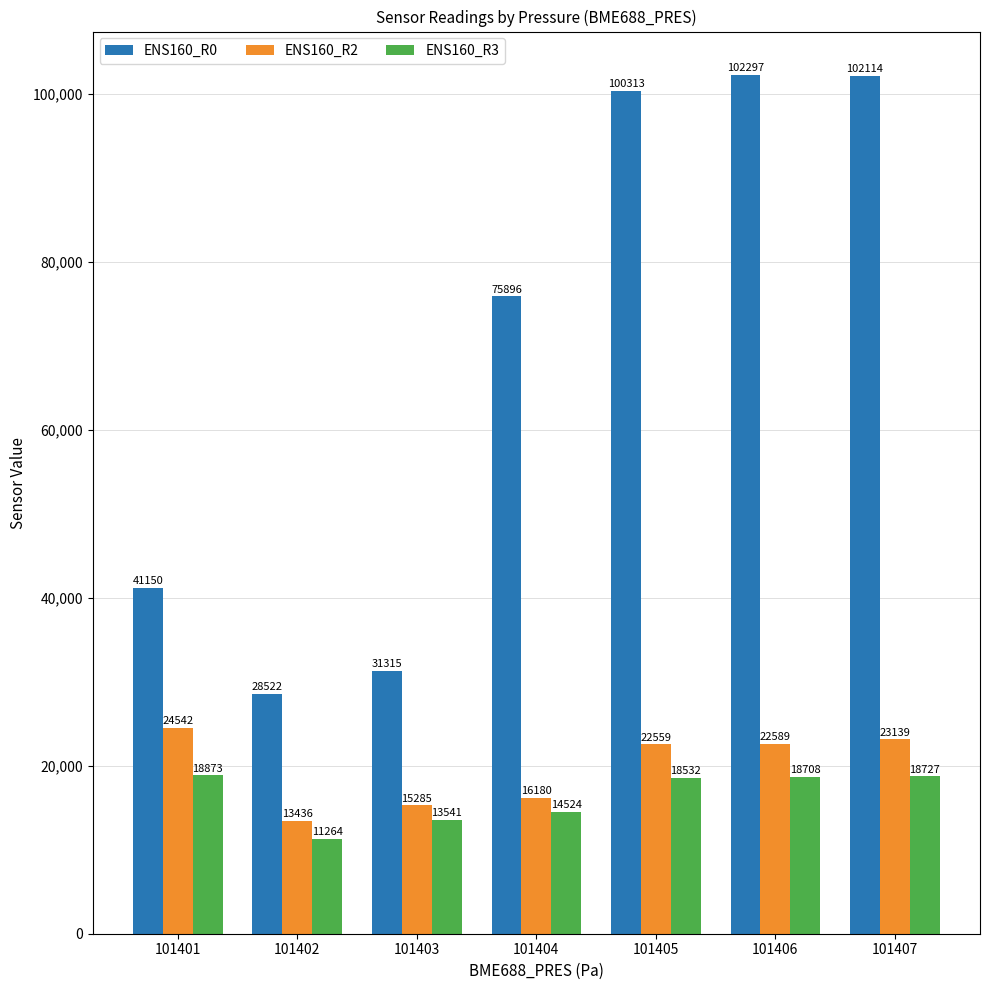

Where is ENS160_R3 nearest to the value 15068?

101404